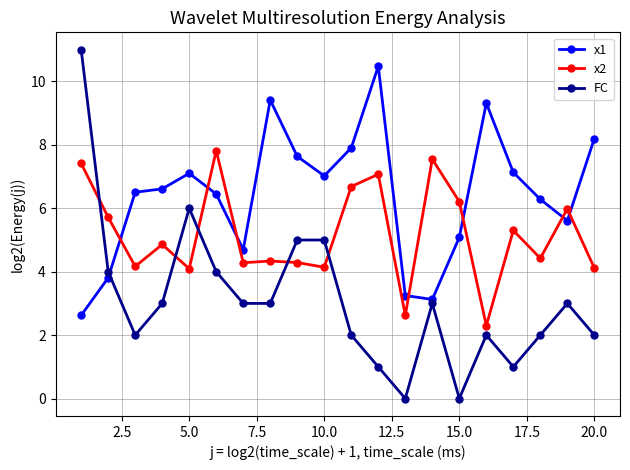

True or false: x2 has more than 1 points higher than both neighbors.

True